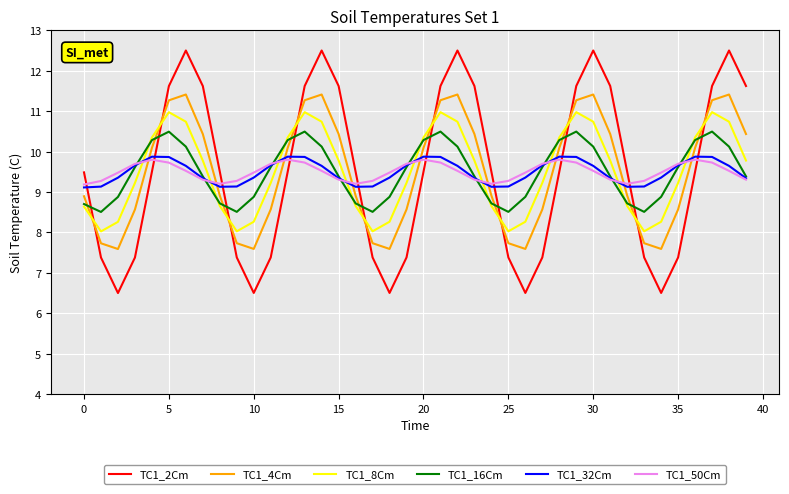

Which series has the largest range (max minus min)?

TC1_2Cm